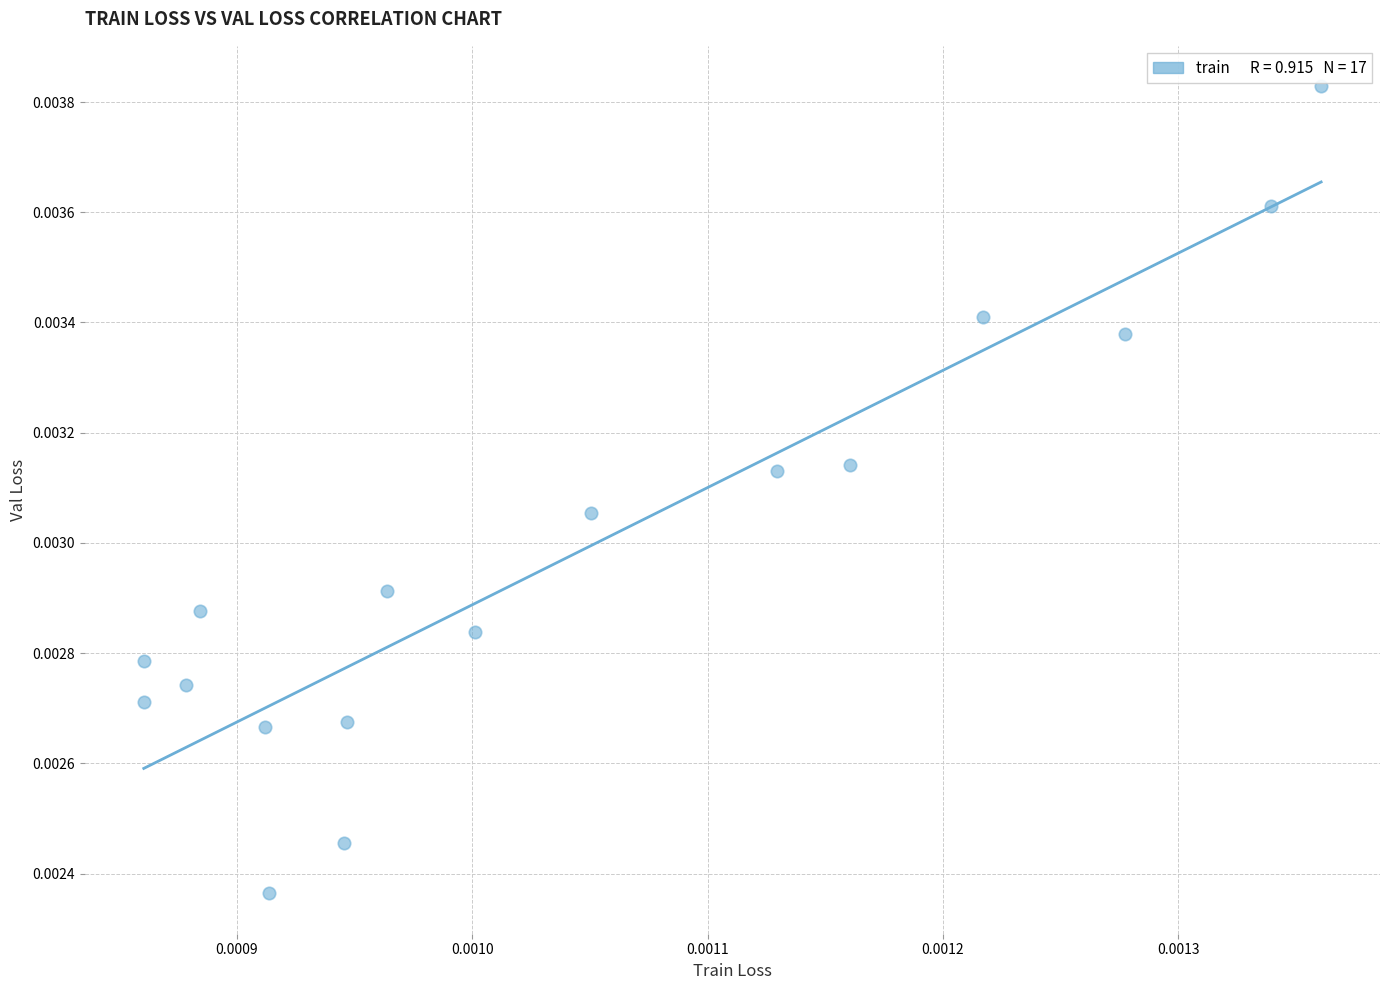

Count the number of points in this scatter plot.

17